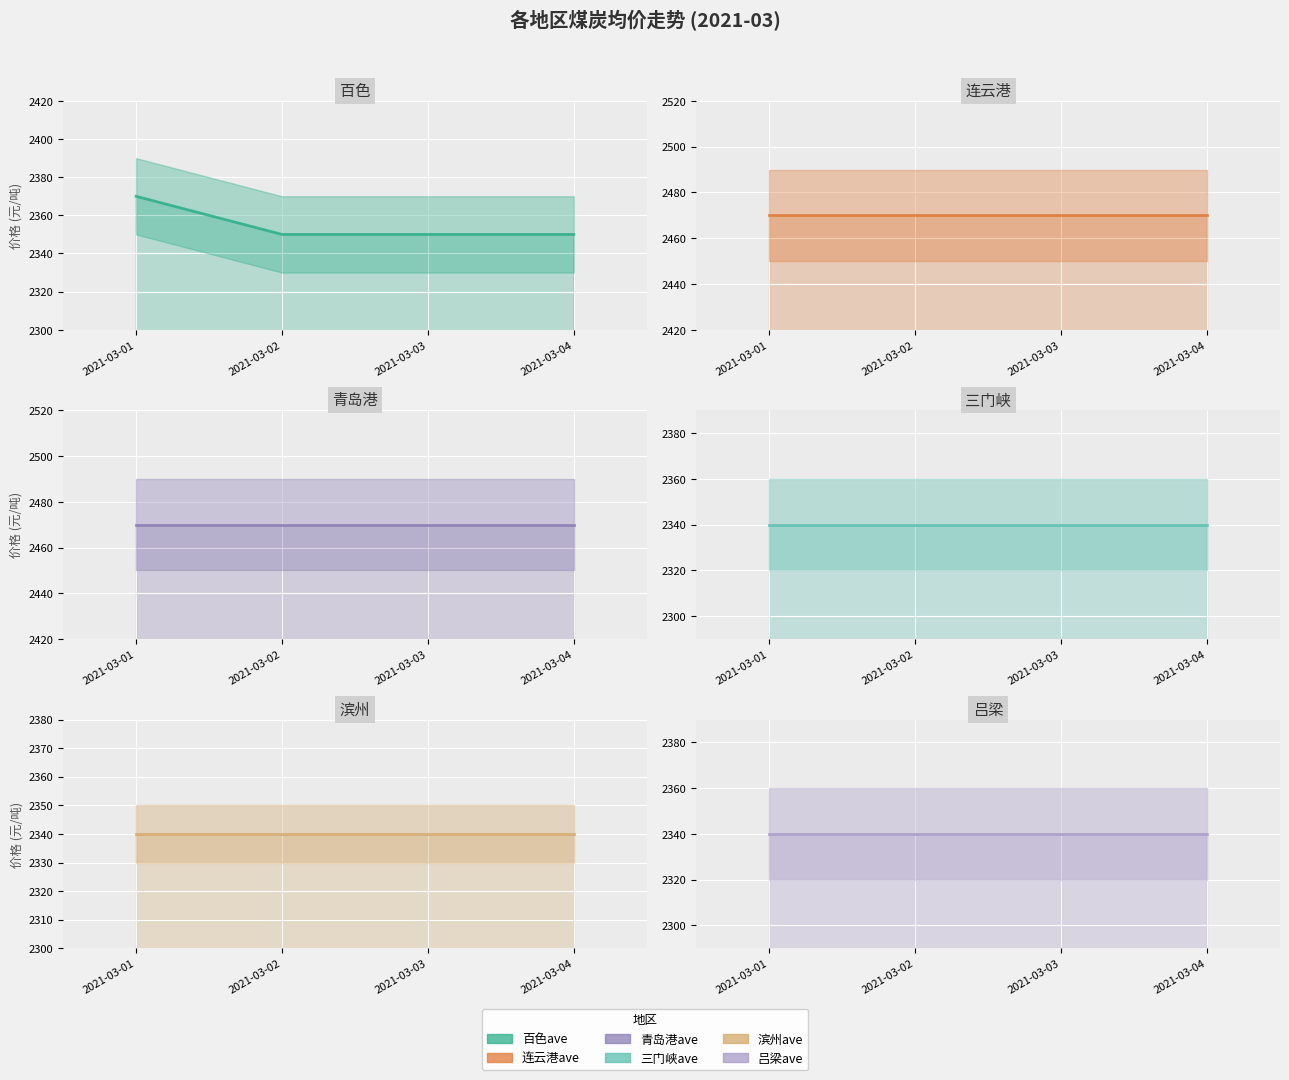

True or false: 青岛港ave has more than 2 interior local peaks.

False